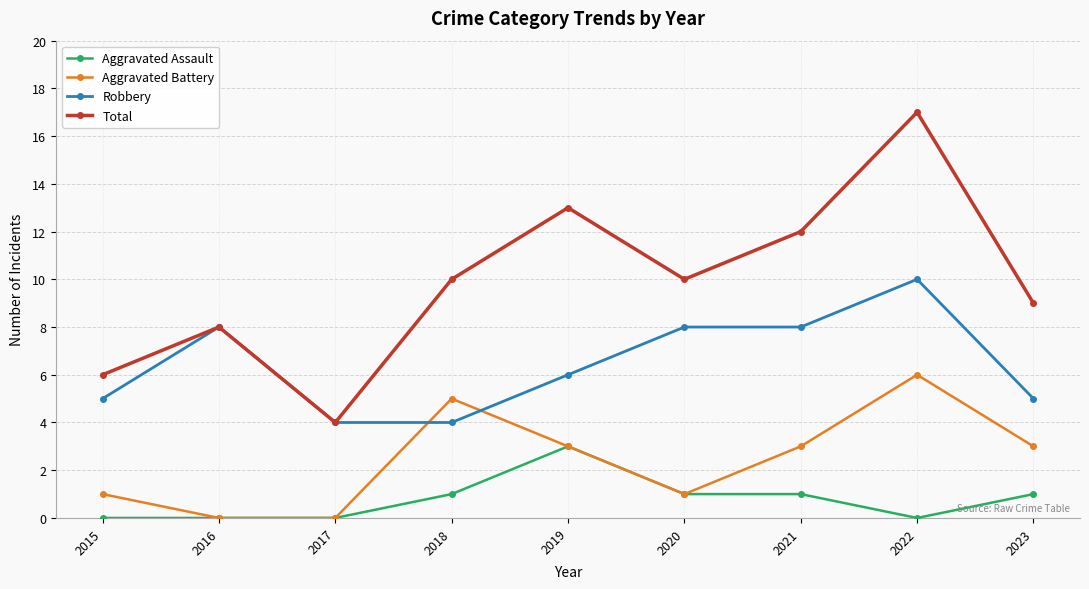

What is the total value across all series at 2018?

20